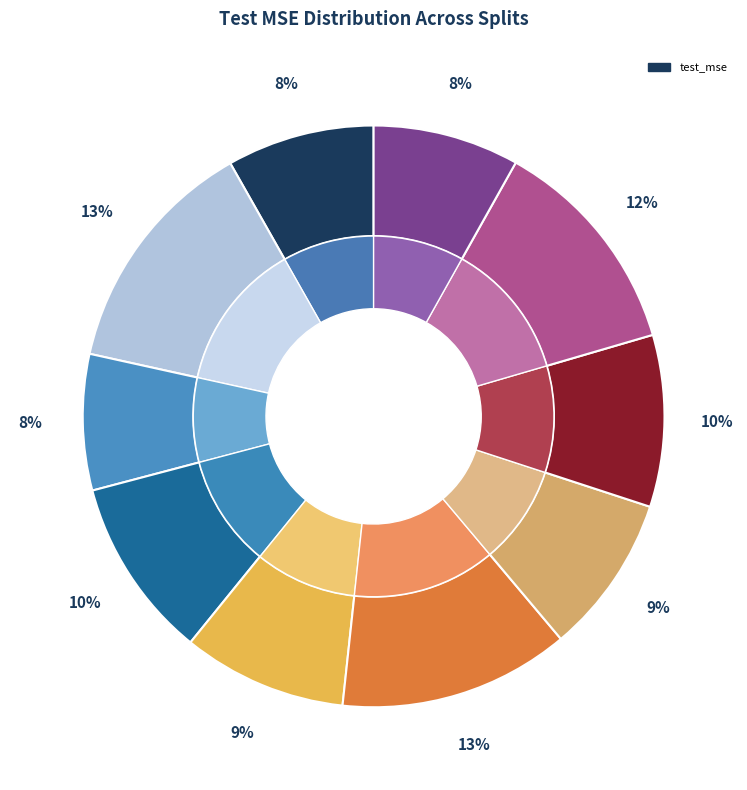

Which category has the biggest portion of the pie?

Split 1